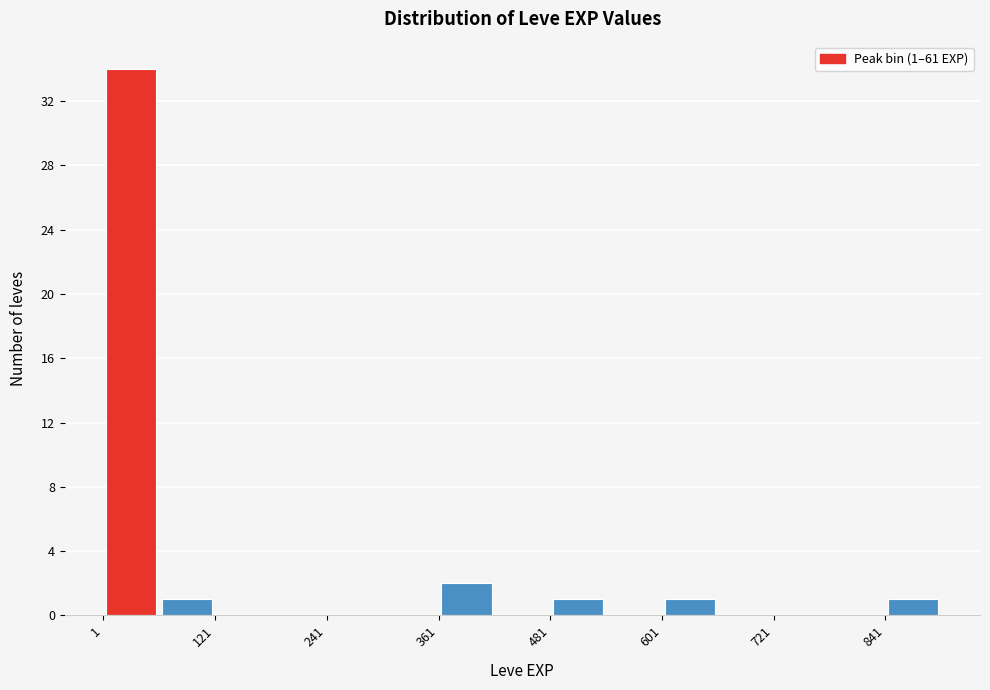

Read against the x-axis, roughly where is the centre of the tallest bar?

40